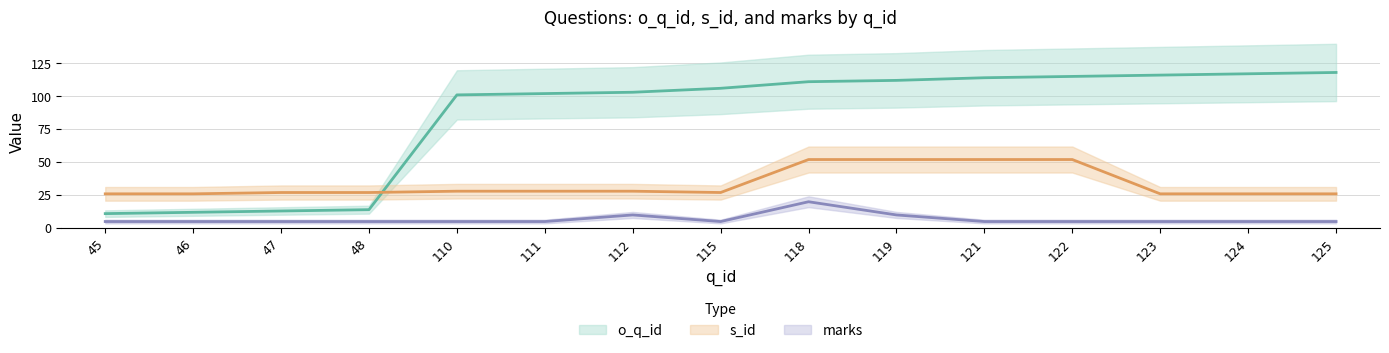

Between 46 and 48, which series saw the biggest shift?

o_q_id